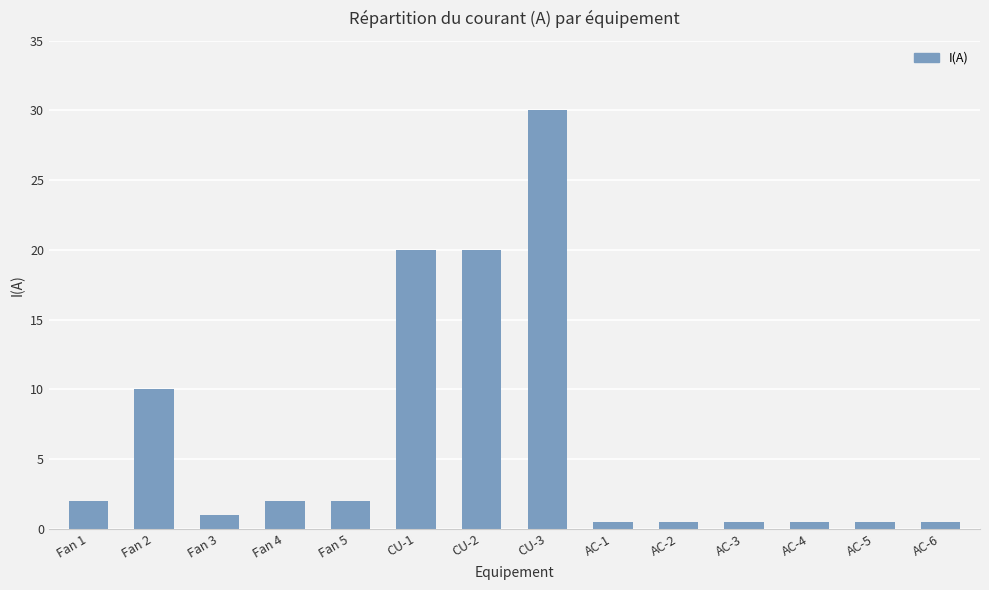

What is the sum of the values at CU-2 and AC-4?

20.5